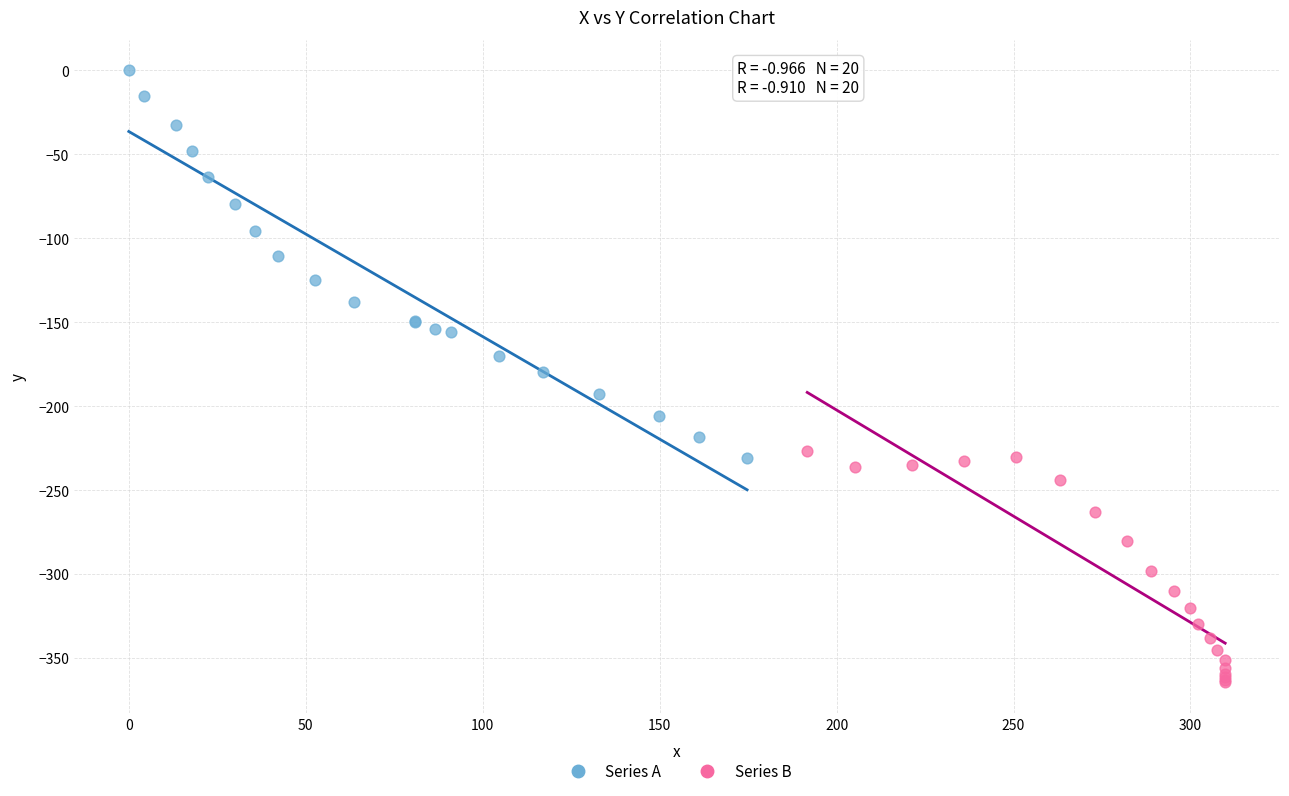

Which series reaches the maximum Y coordinate?

Series A